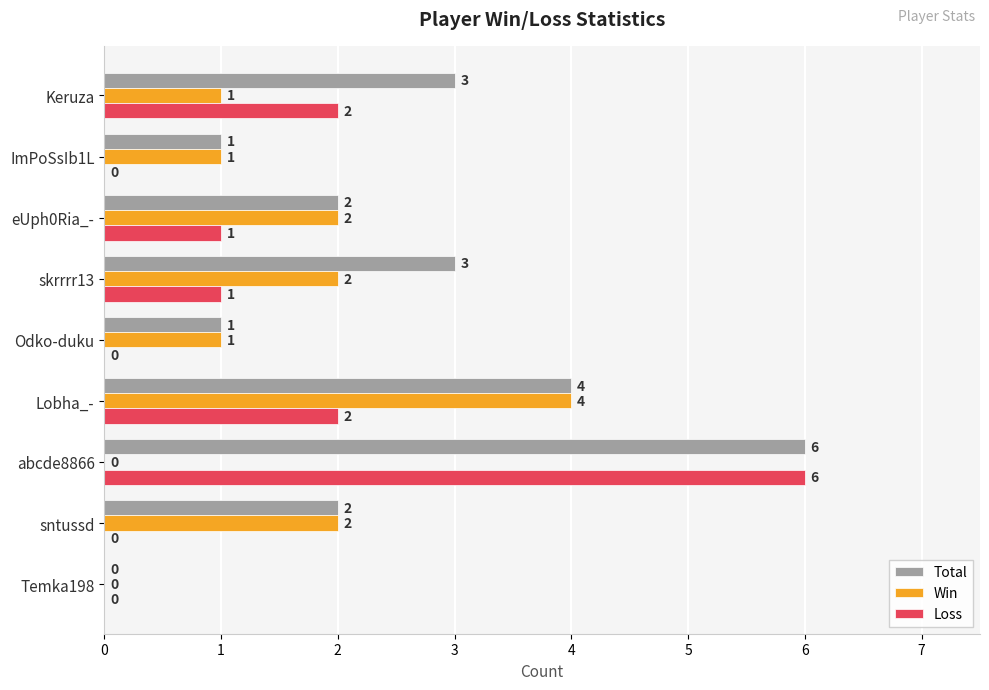

At which category does the chart reach its peak across all series?

abcde8866